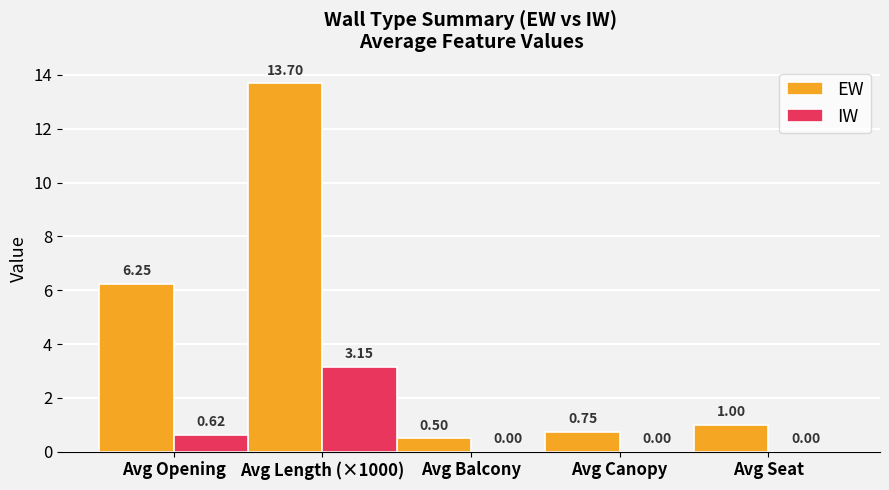

How many groups of bars are there?

5